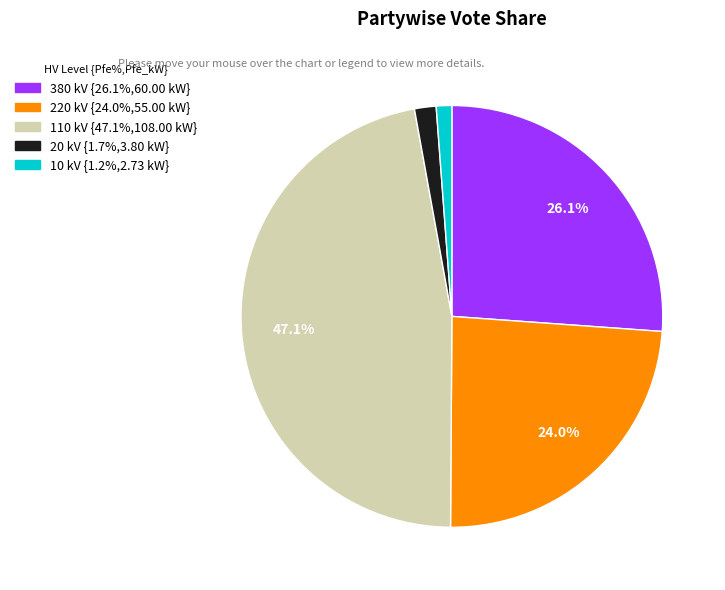

How many segments does this pie chart have?

5